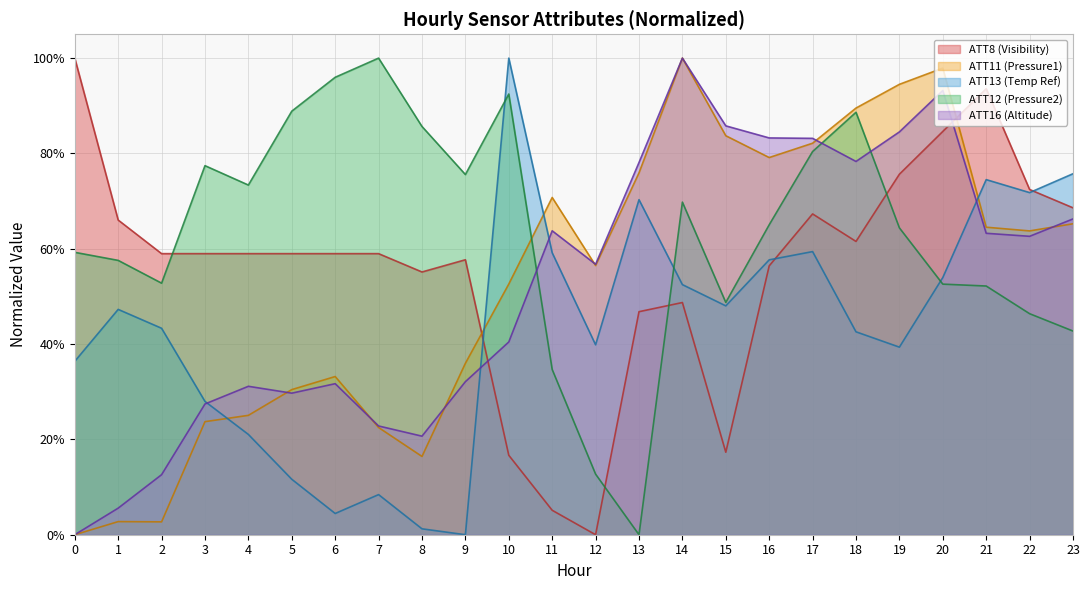

At how many categories does at least one series exceed 0?

24